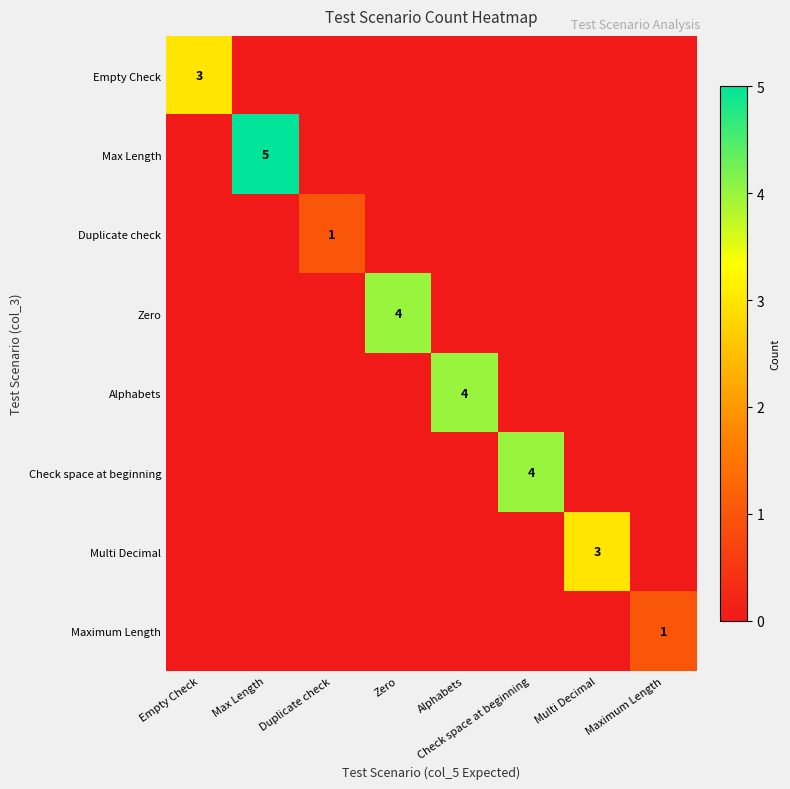

Which series has the largest total across all categories?

Max Length